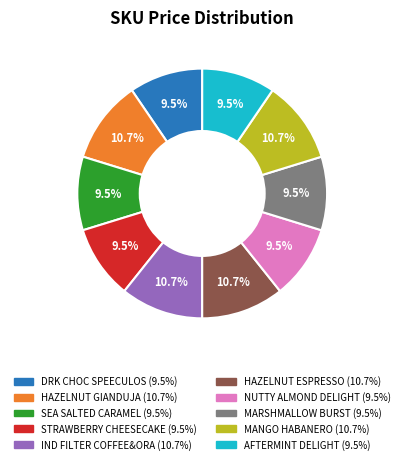

Is there a majority slice in this chart?

No